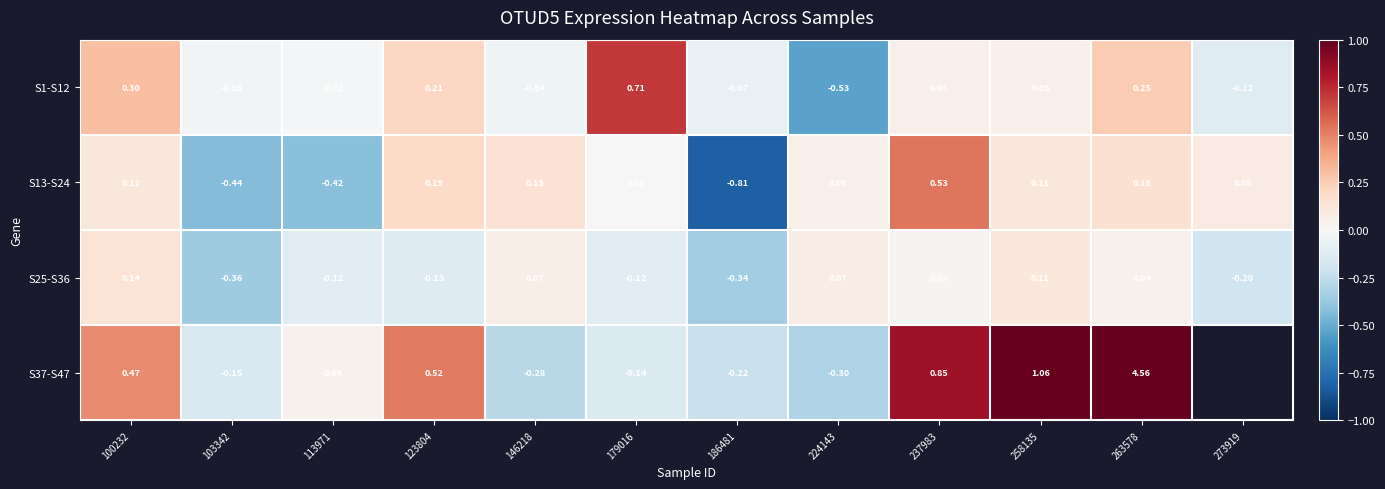

Is the value of S1-S12 at 273919 greater than the value of S25-S36 at 100232?

No